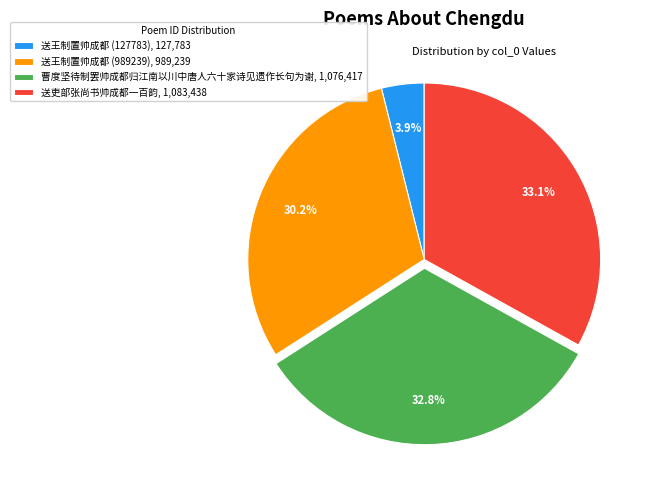

To the nearest percent, what percentage of the pie is 送王制置帅成都 (989239)?

30%